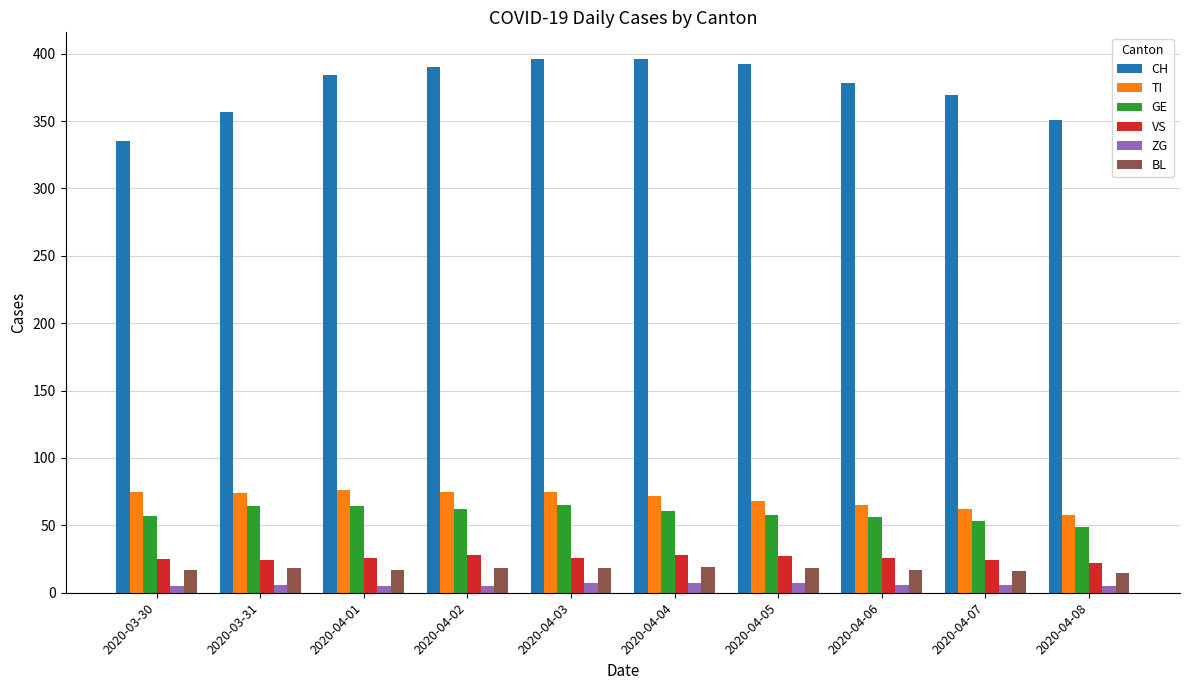

At which label does TI first exceed 74?

2020-03-30